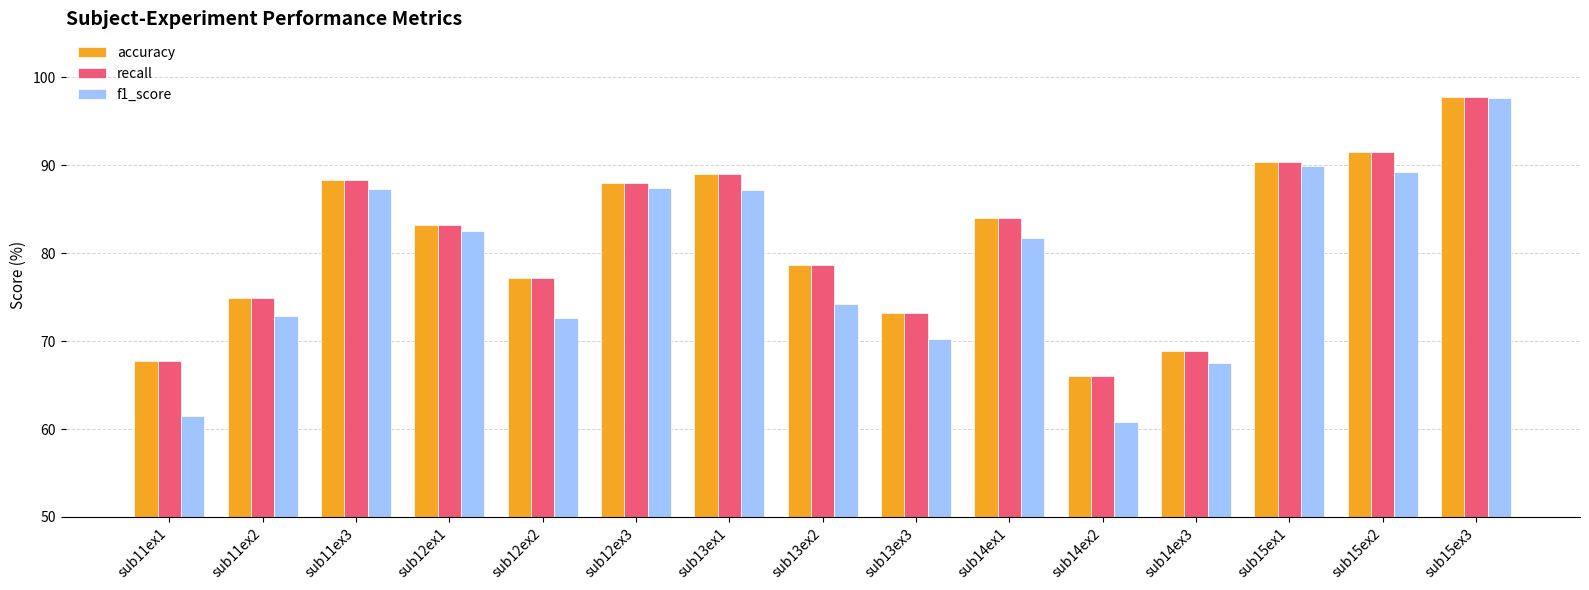

What is the spread (max minus min) of values at sub15ex3?

0.2